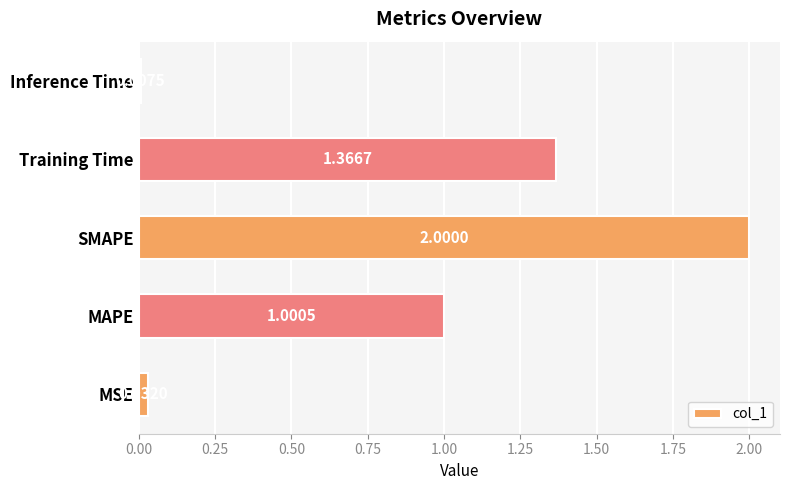

Which label corresponds to the largest value in the chart?

SMAPE